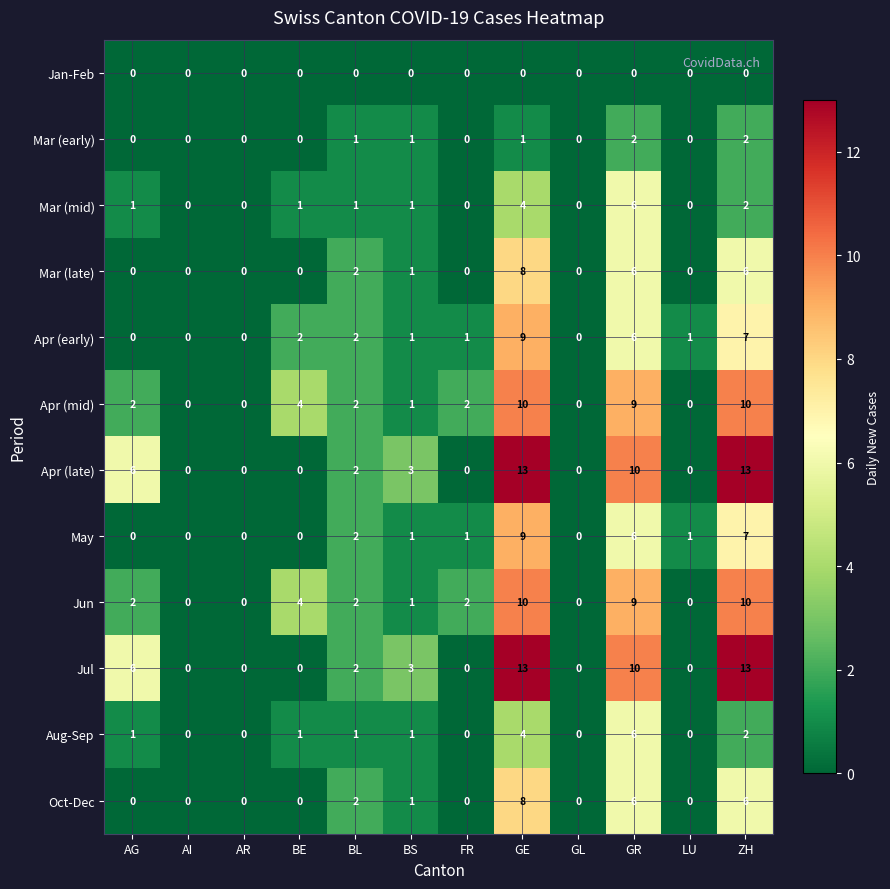

True or false: May has a value of 3 at GL.

False